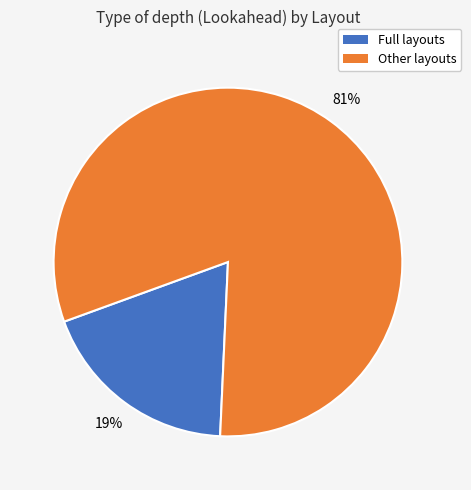

To the nearest percent, what is the average slice percentage?

50%